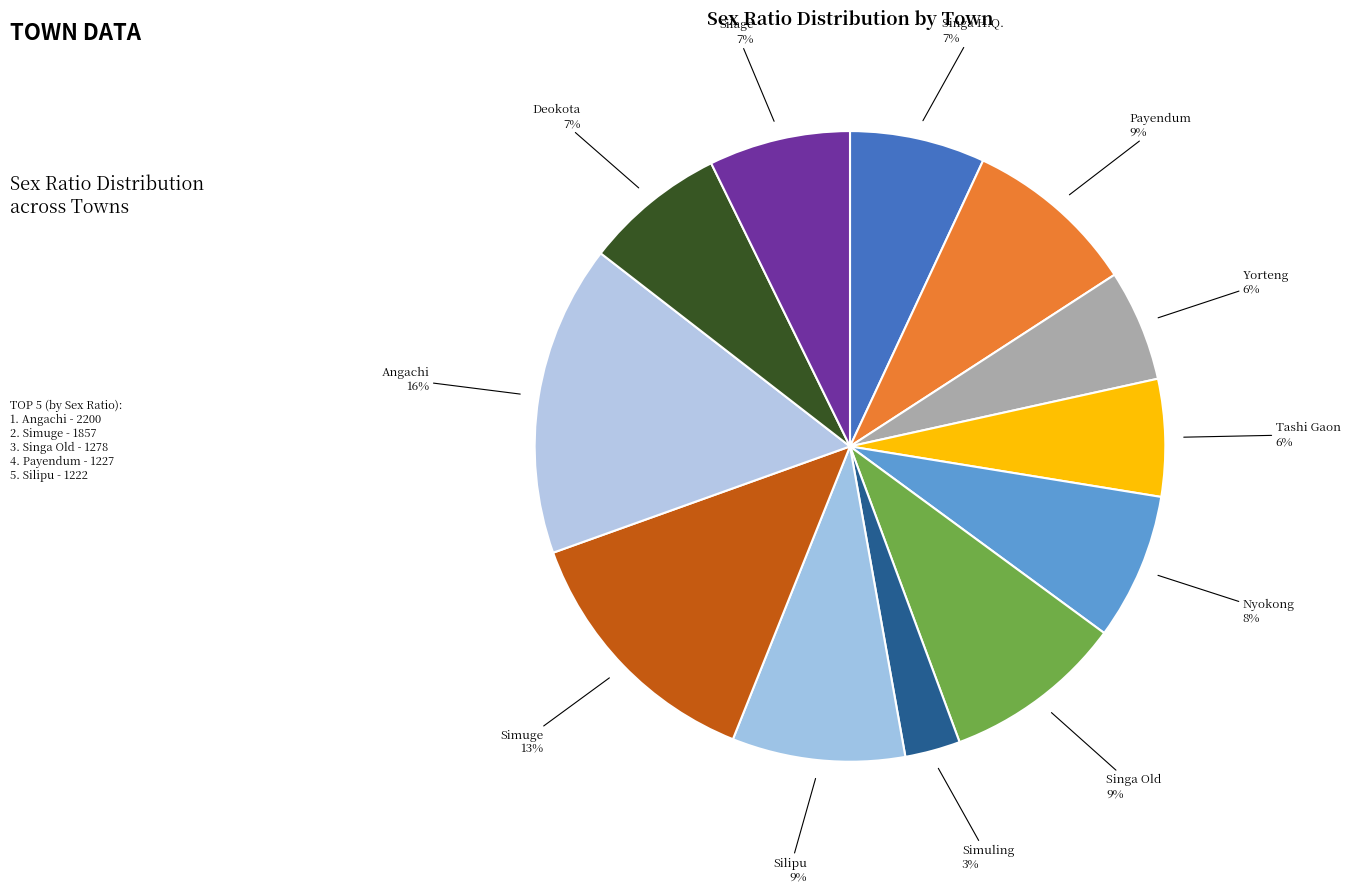

To the nearest percent, what is the average slice percentage?

8%